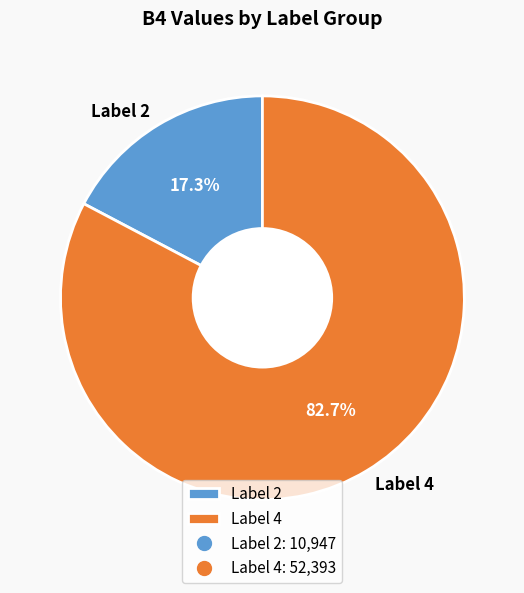

Between Label 4 and Label 2, which is larger?

Label 4